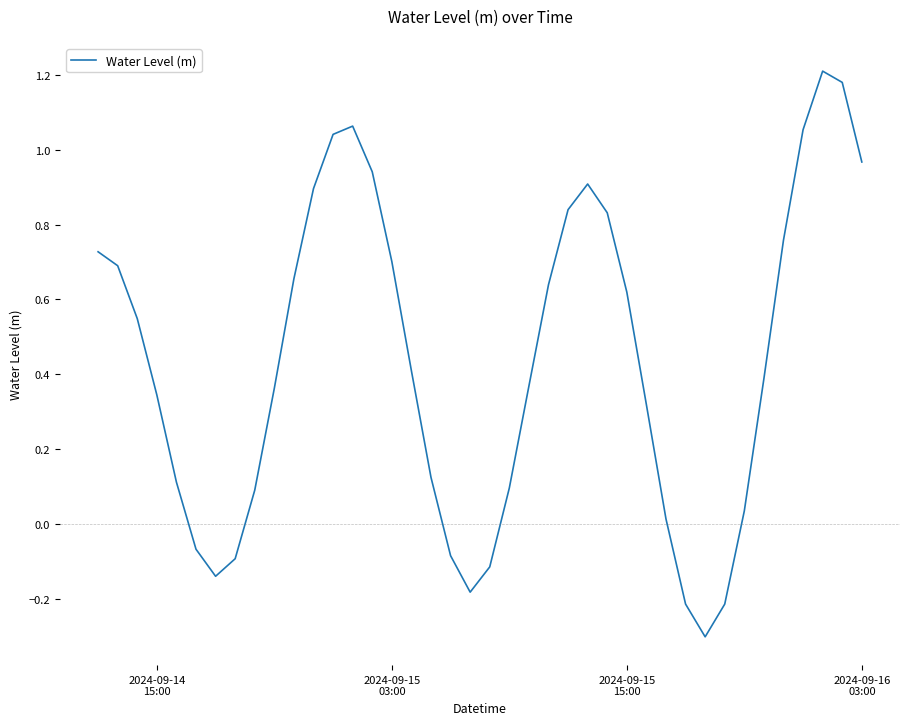

What is the difference between the maximum and minimum values?

1.5